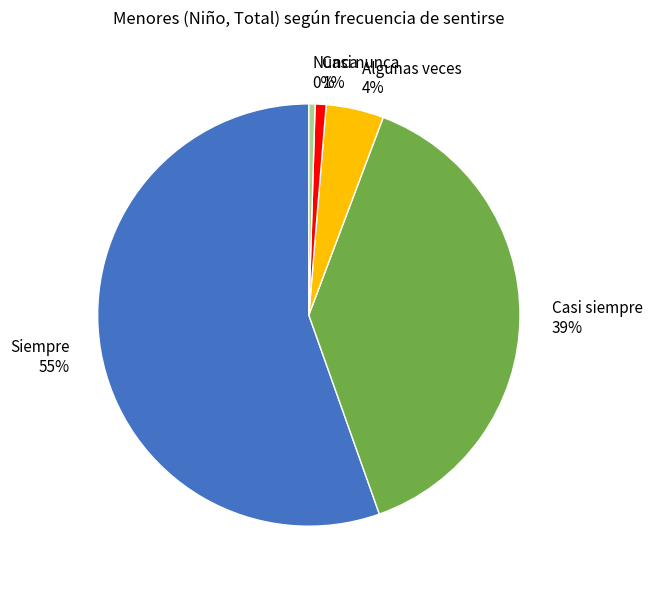

Combined, do Nunca and Siempre account for over 50%?

Yes